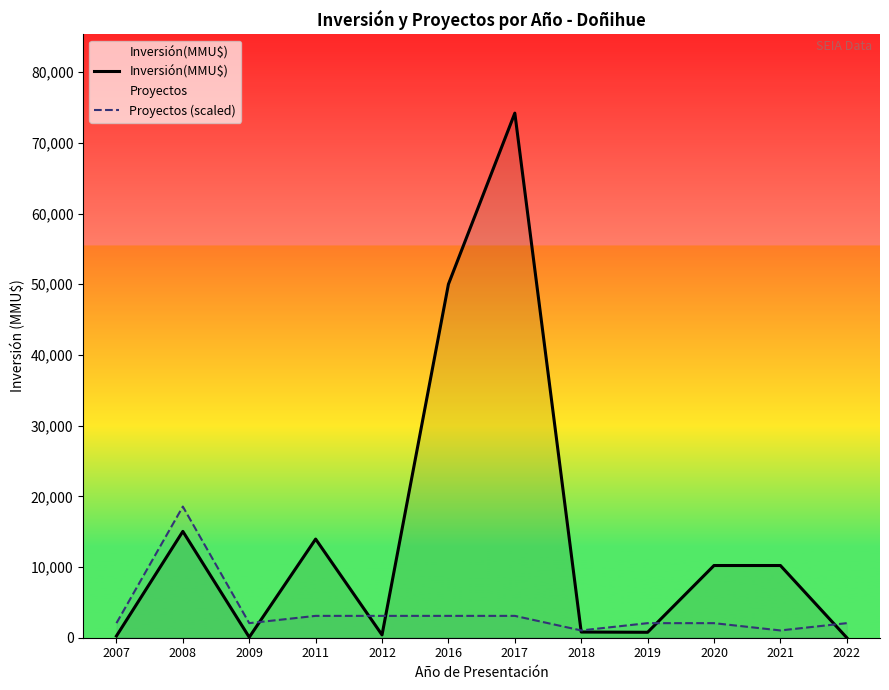

Between which two adjacent categories do Inversión(MMU$) and Proyectos (scaled) first intersect?

2009 and 2011